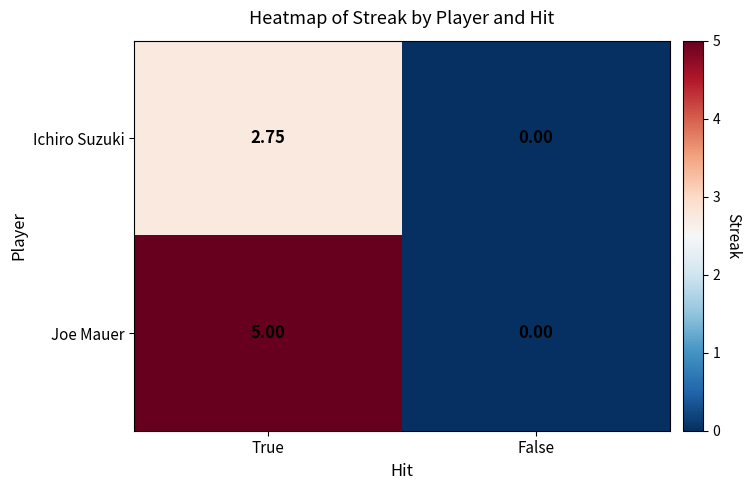

At which label does Joe Mauer reach its peak?

True